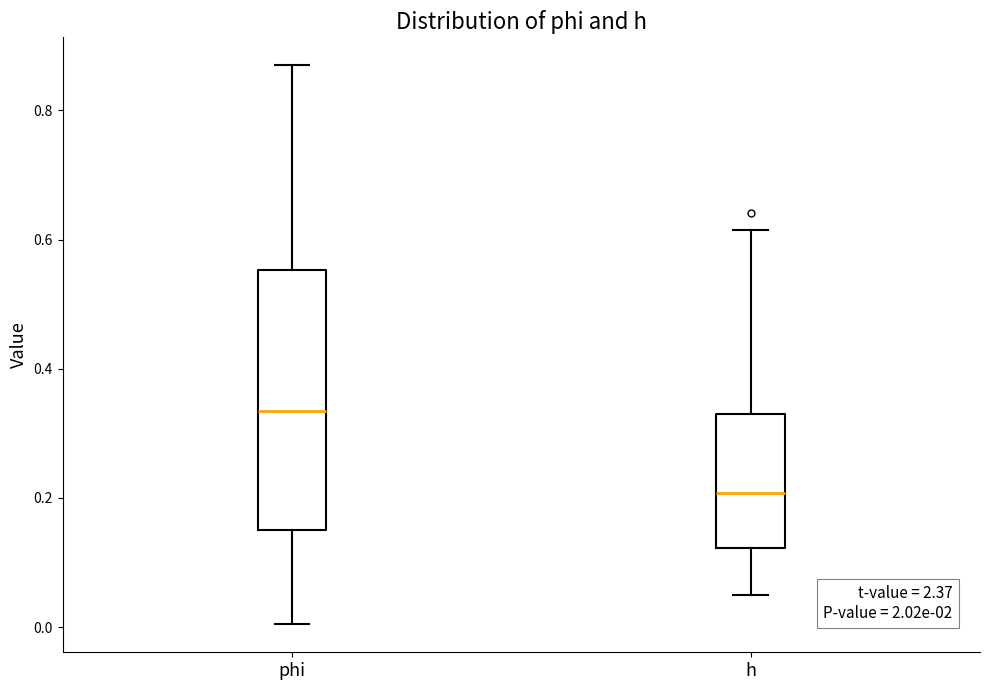

Comparing the boxes themselves (not the whiskers), which one is the tallest?

phi